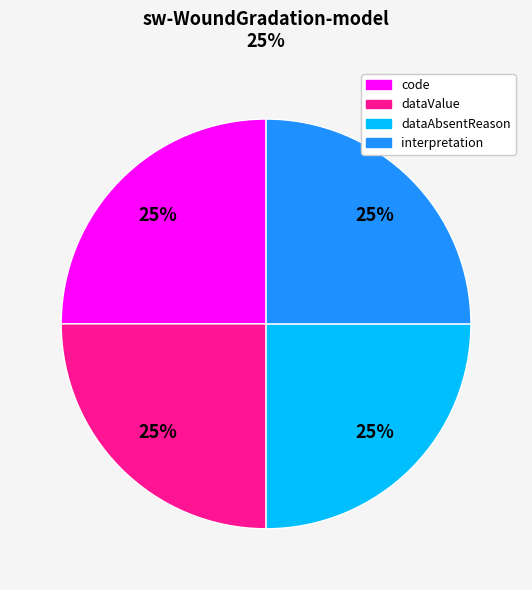

Is there a majority slice in this chart?

No